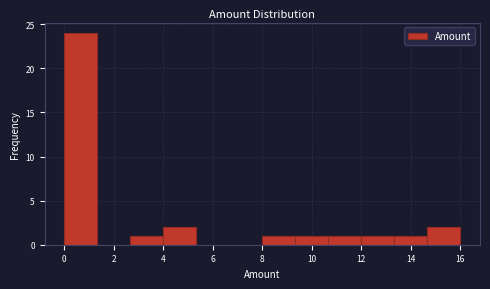

Reading left to right, transcribe this chart: for each bar, give the range it covers on the x-axis and its height. Neither the bar edges nor the heights are printed on the chart, so give them approximately, as read against the axes.

0.0 to 1.4: 24
1.4 to 2.6: 0
2.6 to 4.0: 1
4.0 to 5.4: 2
5.4 to 6.6: 0
6.6 to 8.0: 0
8.0 to 9.4: 1
9.4 to 10.6: 1
10.6 to 12.0: 1
12.0 to 13.4: 1
13.4 to 14.6: 1
14.6 to 16.0: 2